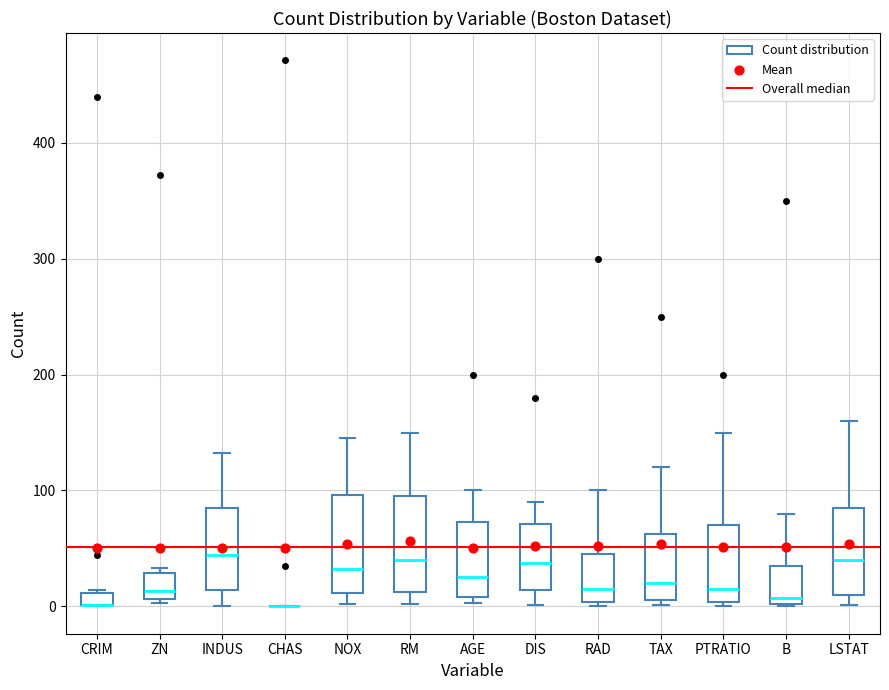

Where does the median line of the box for AGE sit on the y-axis? The values are not printed on the chart, so give them approximately, as read against the axis.

30